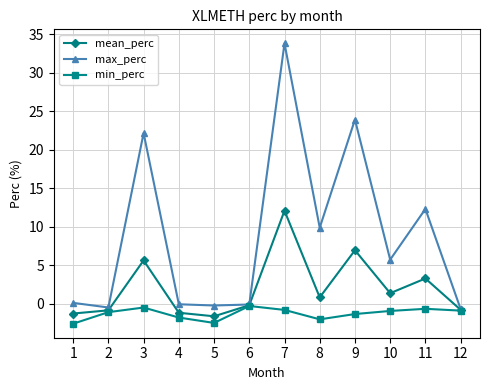

Count the number of categories in the chart.

12